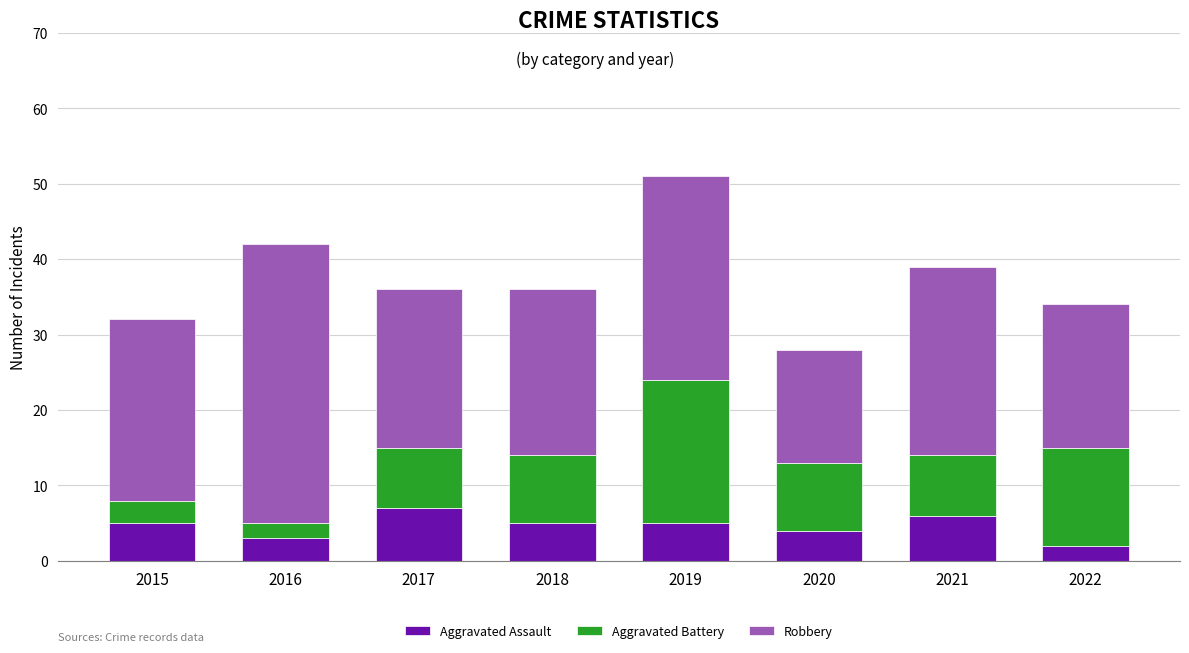

Count the Aggravated Assault values in the range 4 to 6.

5